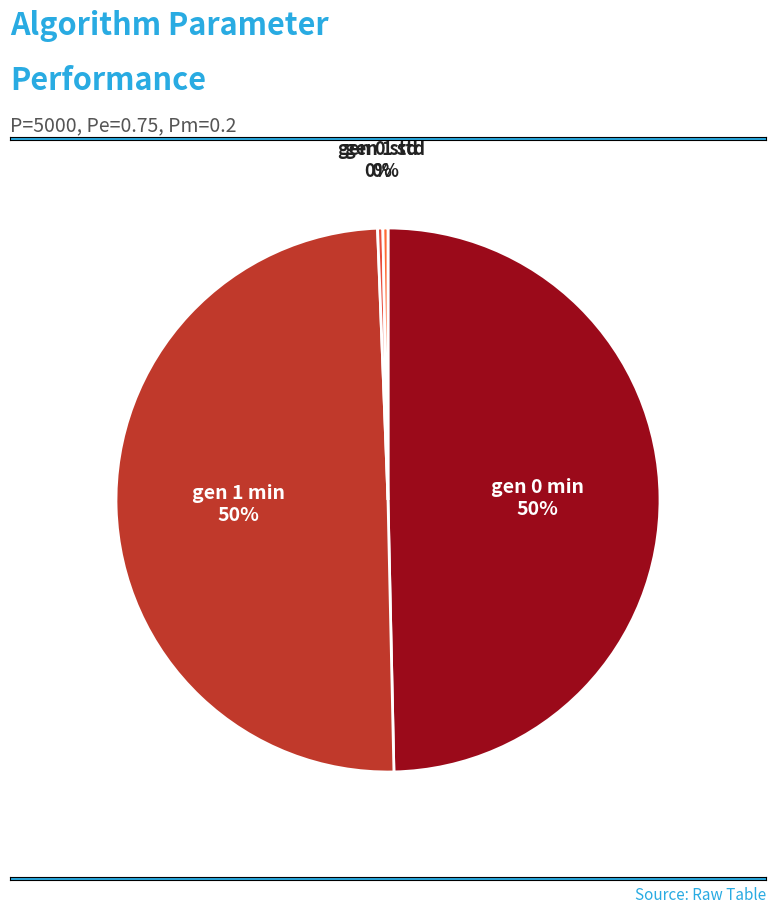

How many segments does this pie chart have?

4